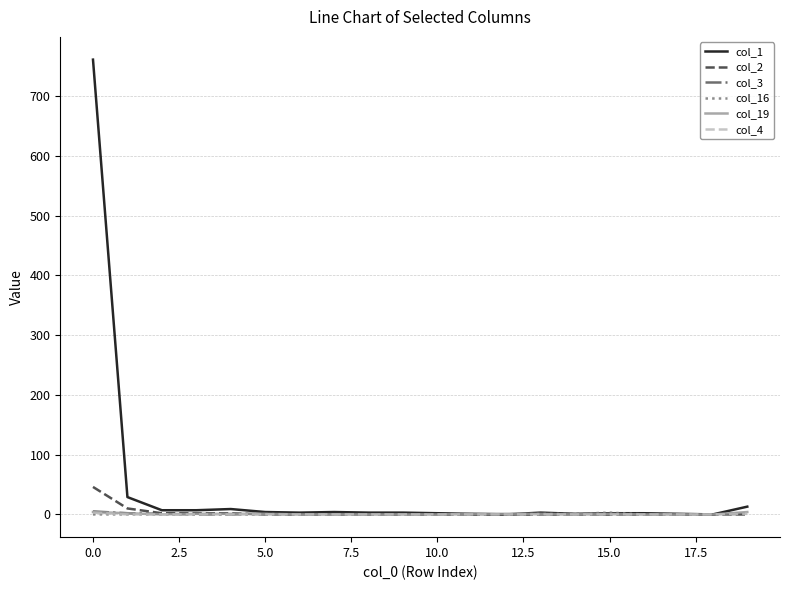

Which series has the largest total across all categories?

col_1